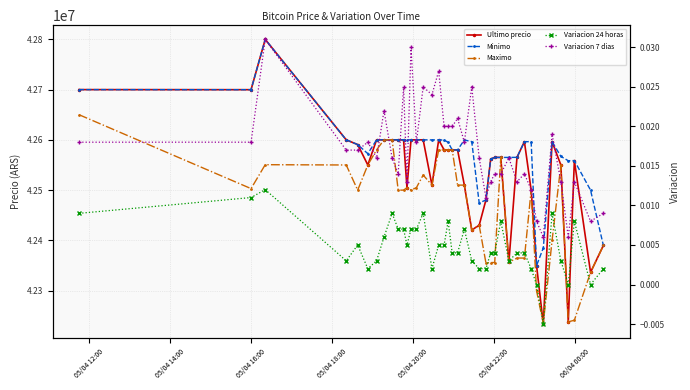

How many interior local valleys does the Minimo series have?

7